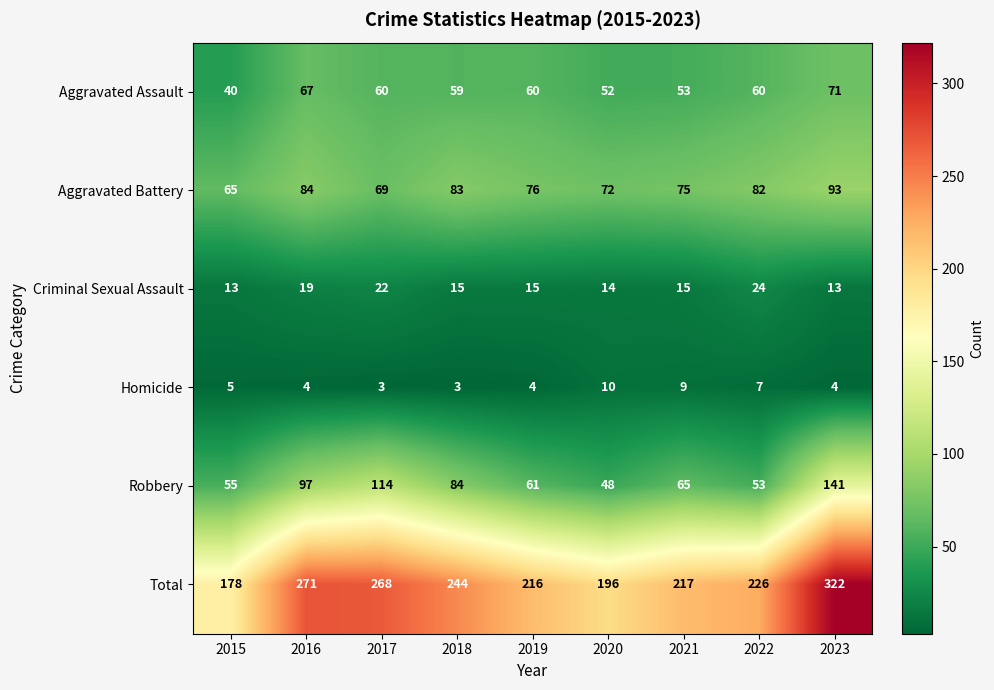

At which label does Aggravated Assault first exceed 60?

2016